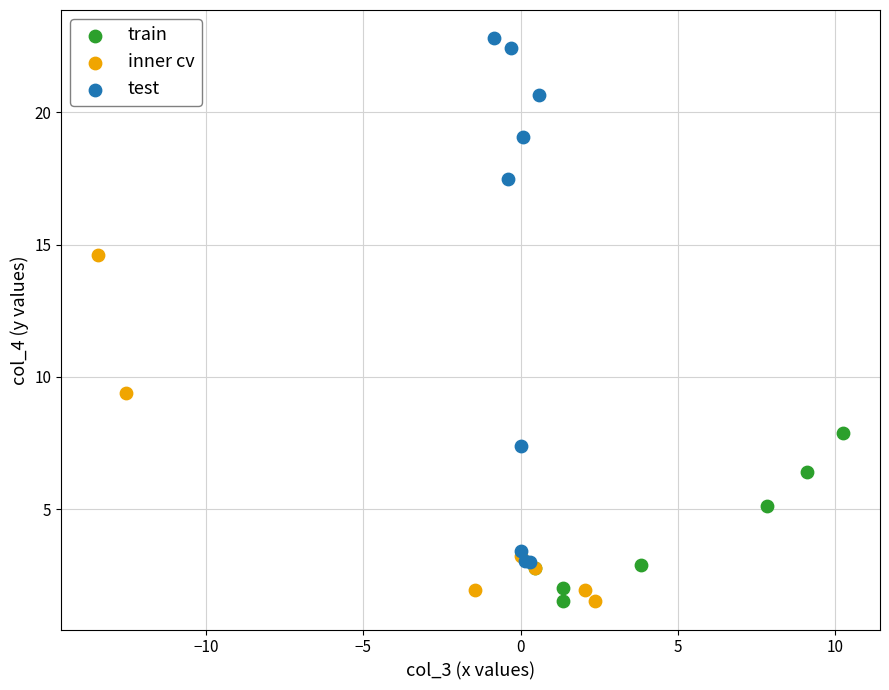

Which series contains the highest Y value?

test